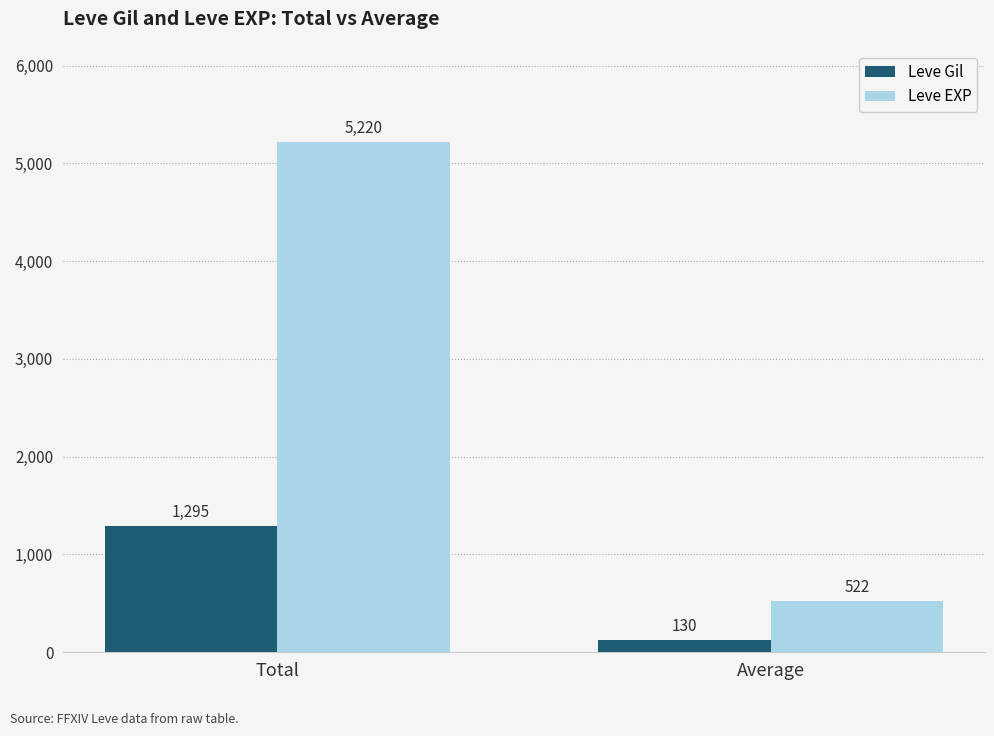

At Total, list the series in order from largest to smallest.

Leve EXP, Leve Gil